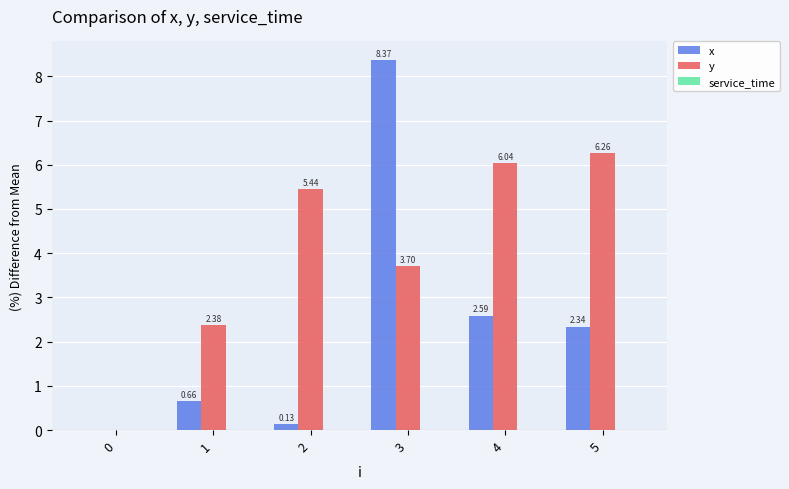

Is the value of y at 4 greater than the value of x at 3?

No